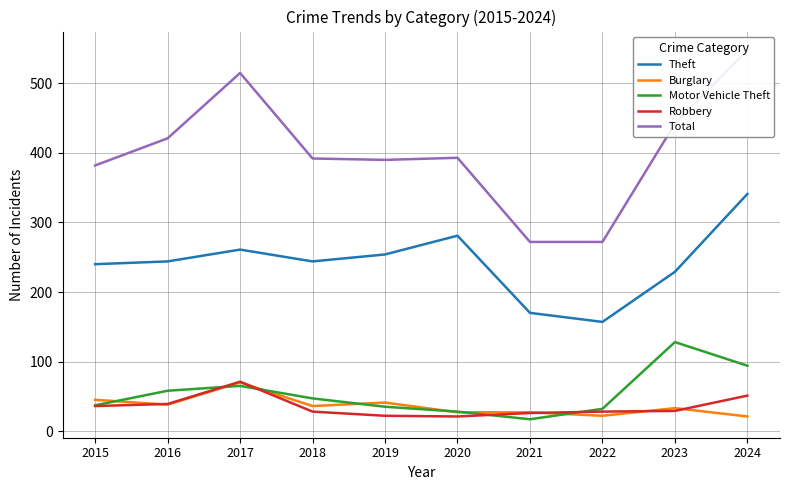

Reading left to right, extract all data points from this chart.

Theft: 240	244	261	244	254	281	170	157	229	341
Burglary: 45	38	70	36	41	27	27	22	33	21
Motor Vehicle Theft: 37	58	65	47	35	28	17	32	128	94
Robbery: 36	39	71	28	22	21	26	28	29	51
Total: 382	421	515	392	390	393	272	272	442	548